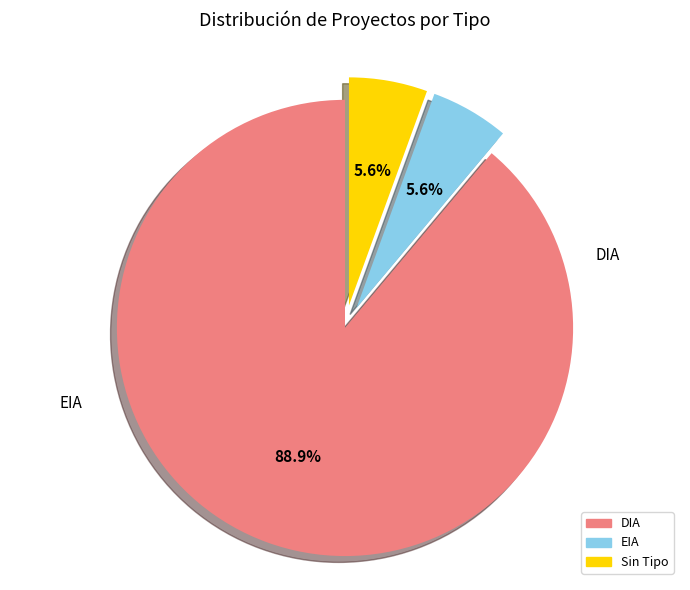

Is there a majority slice in this chart?

Yes